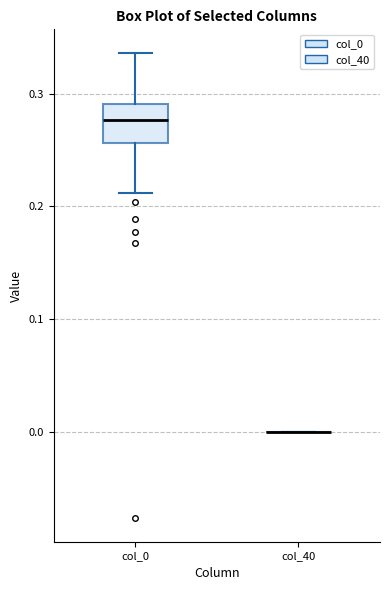

Which box is the tallest, from its lower edge to its upper edge?

col_0